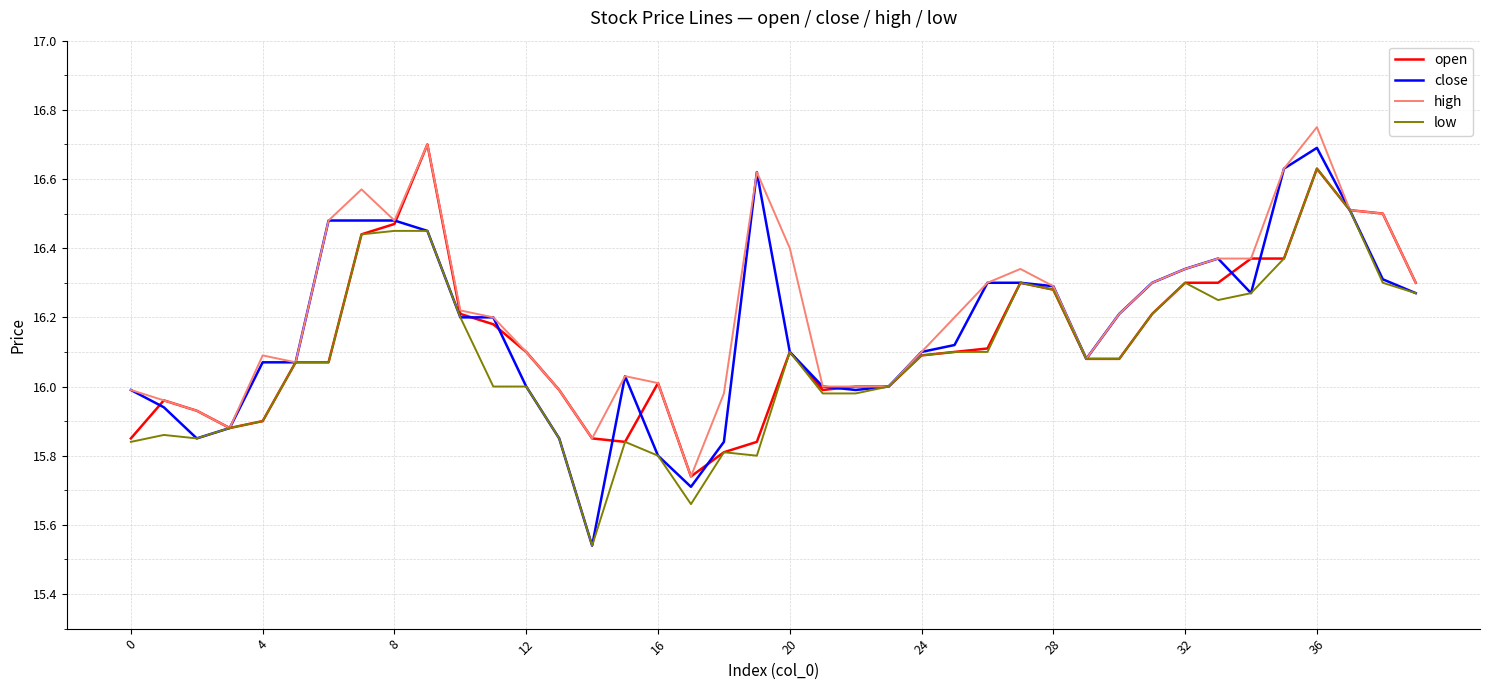

Which series has the largest range (max minus min)?

close